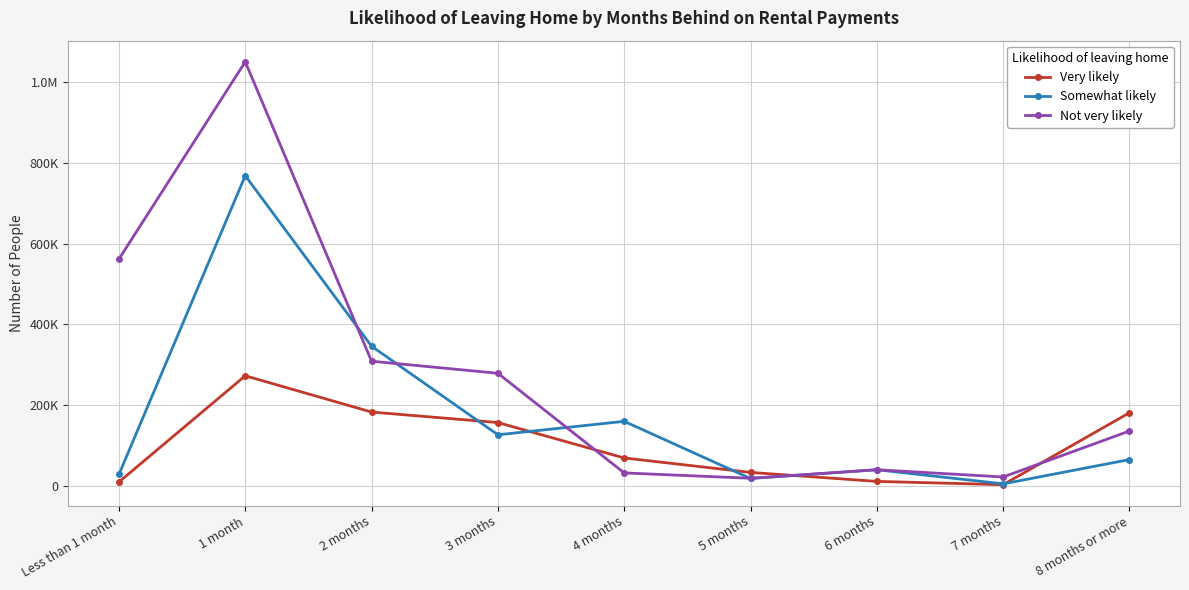

True or false: Very likely and Not very likely cross at least once.

True